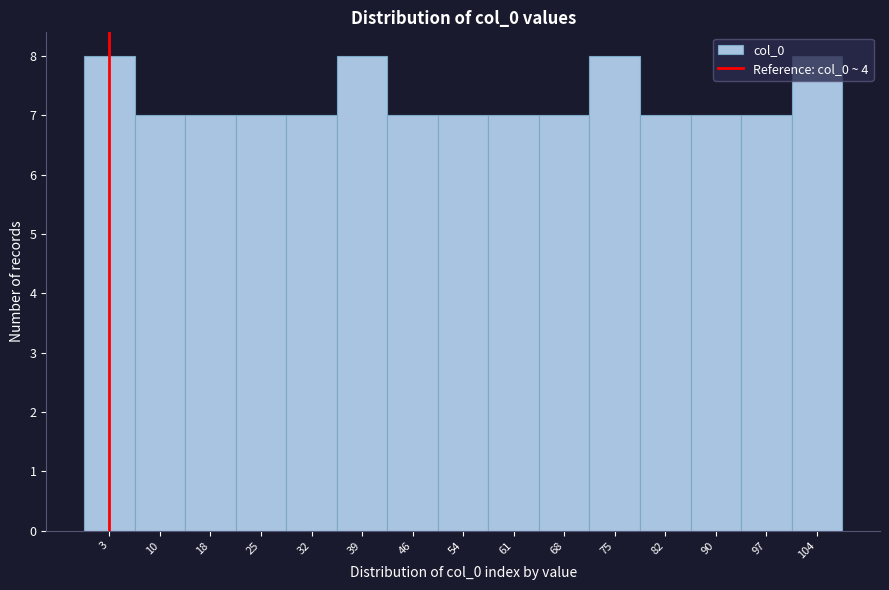

What is the height of the bar covering 93.6 to 100.8 on the x-axis? Neither the bar edges nor the heights are printed on the chart, so give them approximately, as read against the axes.

7